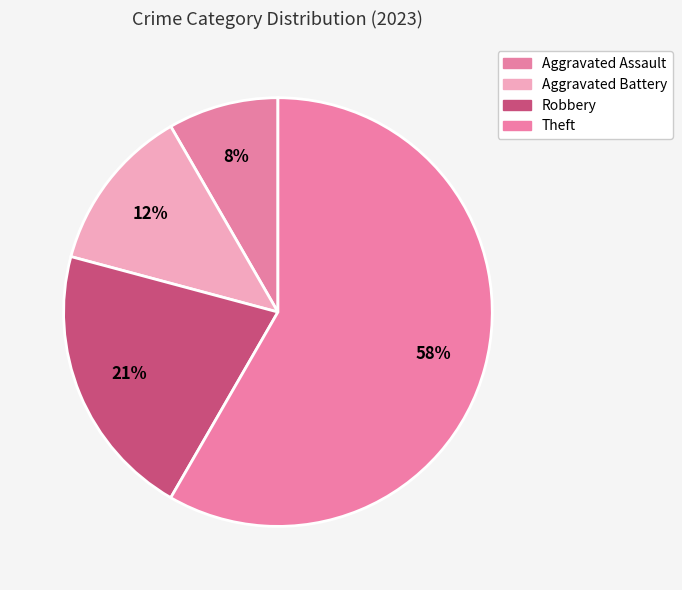

Is it true that Theft is 48% of the pie?

False